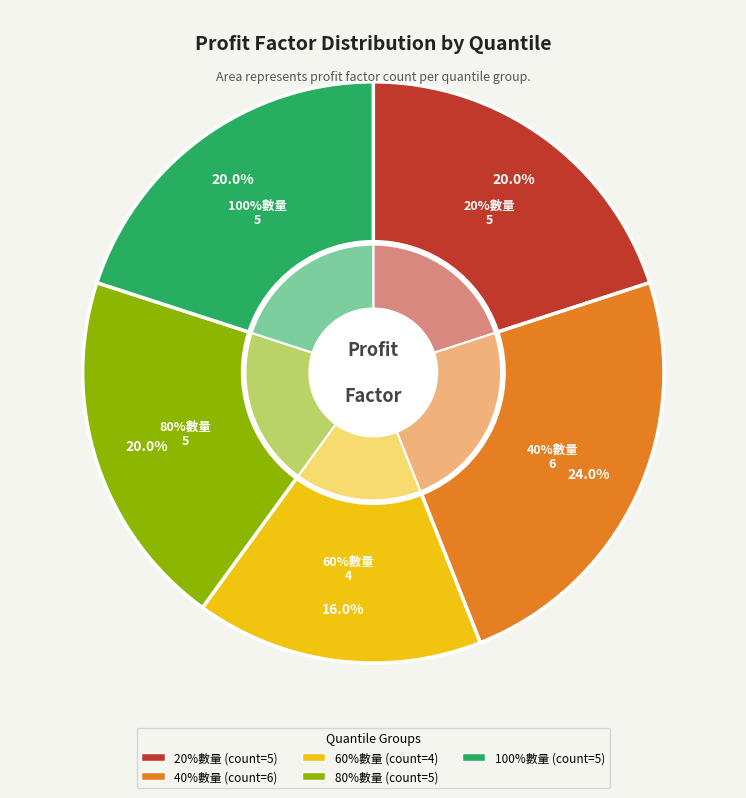

Which slice is the largest?

40%數量